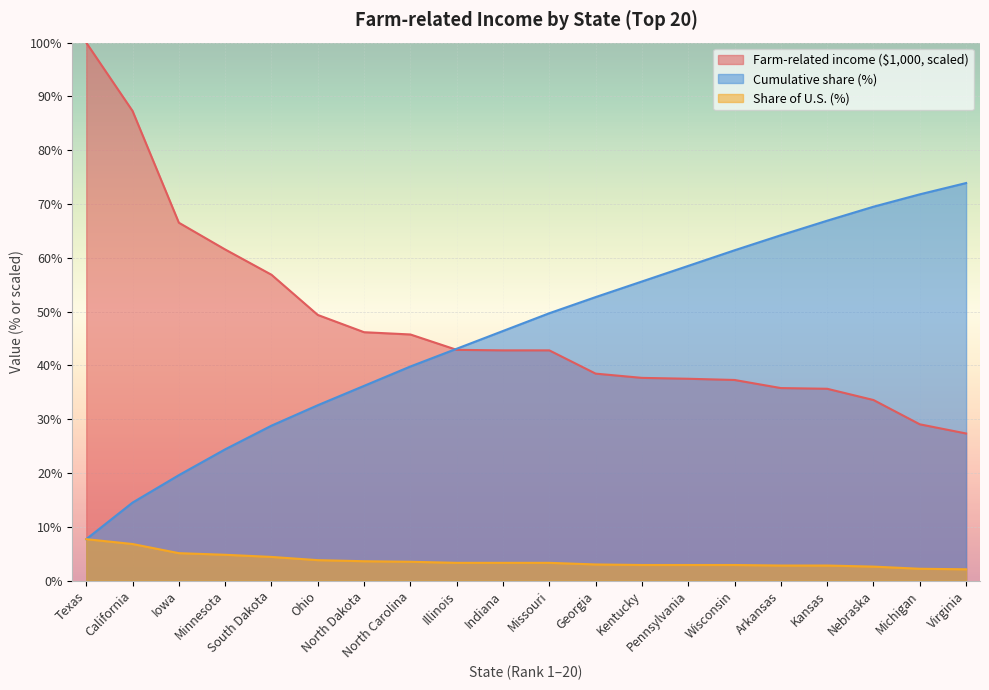

What is the difference between the maximum and minimum values in the Cumulative share (%) series?

66.2